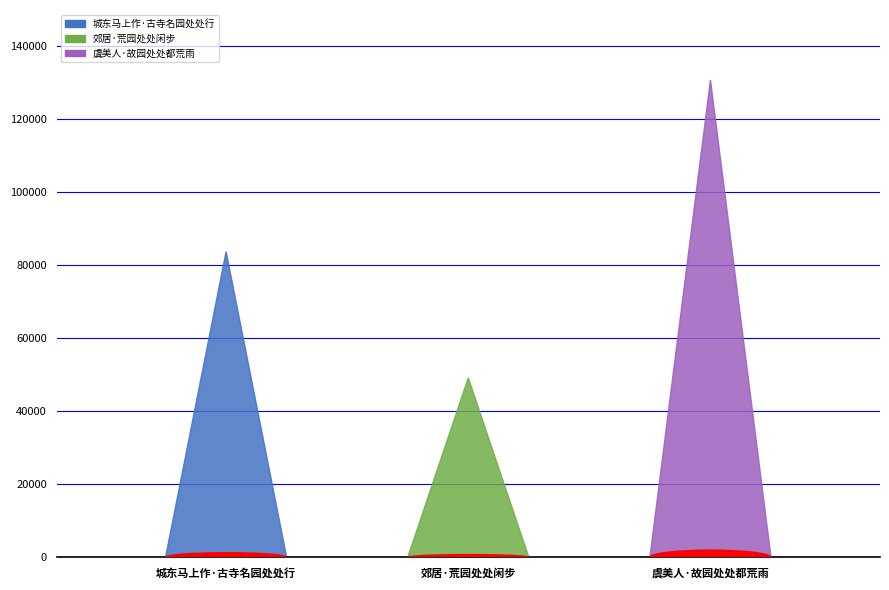

What is the sum of the values at 郊居·荒园处处闲步 and 虞美人·故园处处都荒雨?

180006